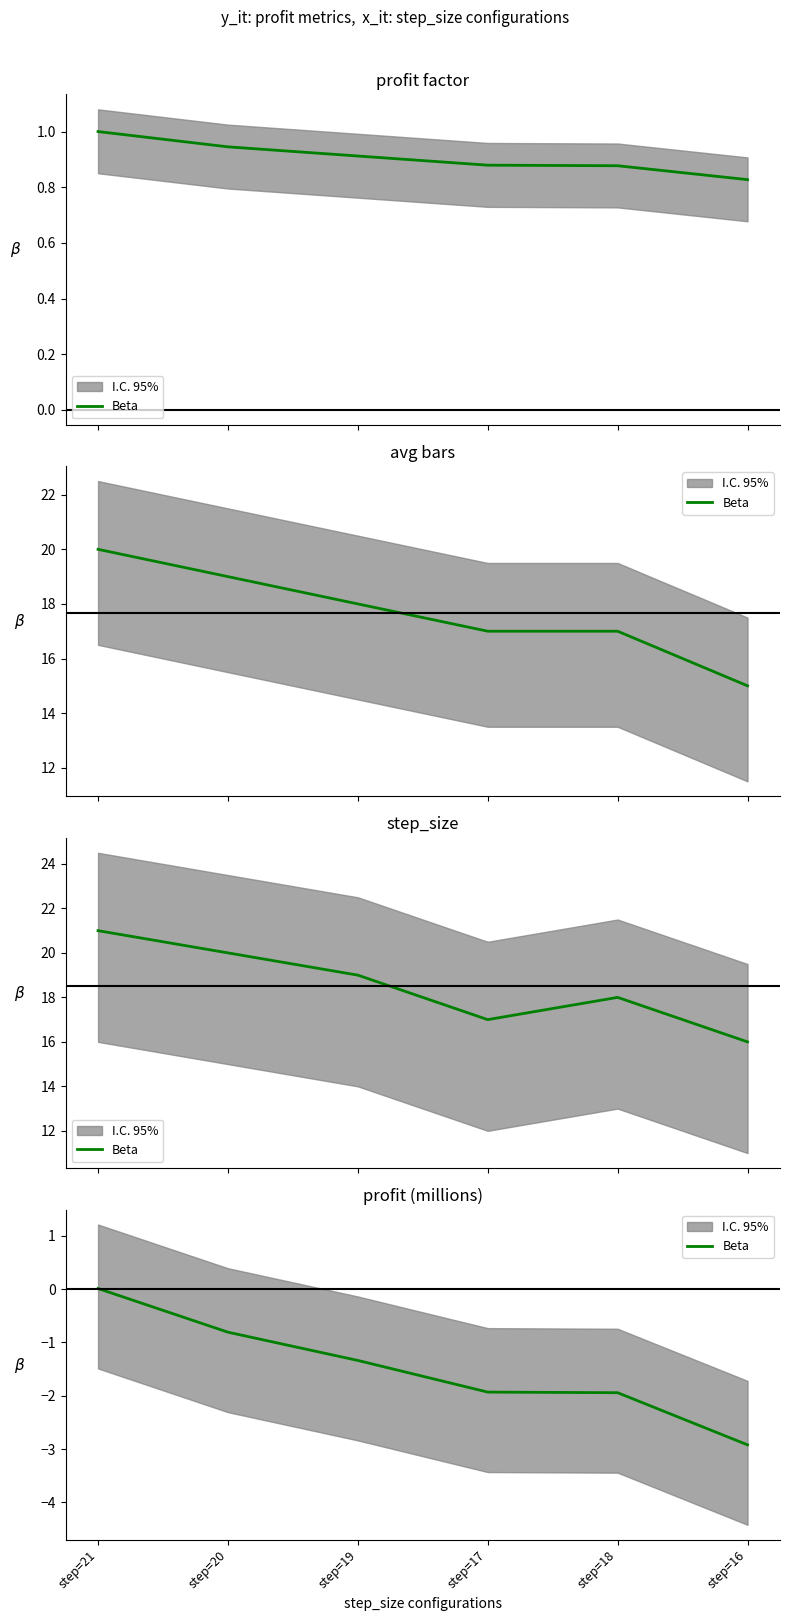

Which has a higher value, step=17 or step=21?

step=21